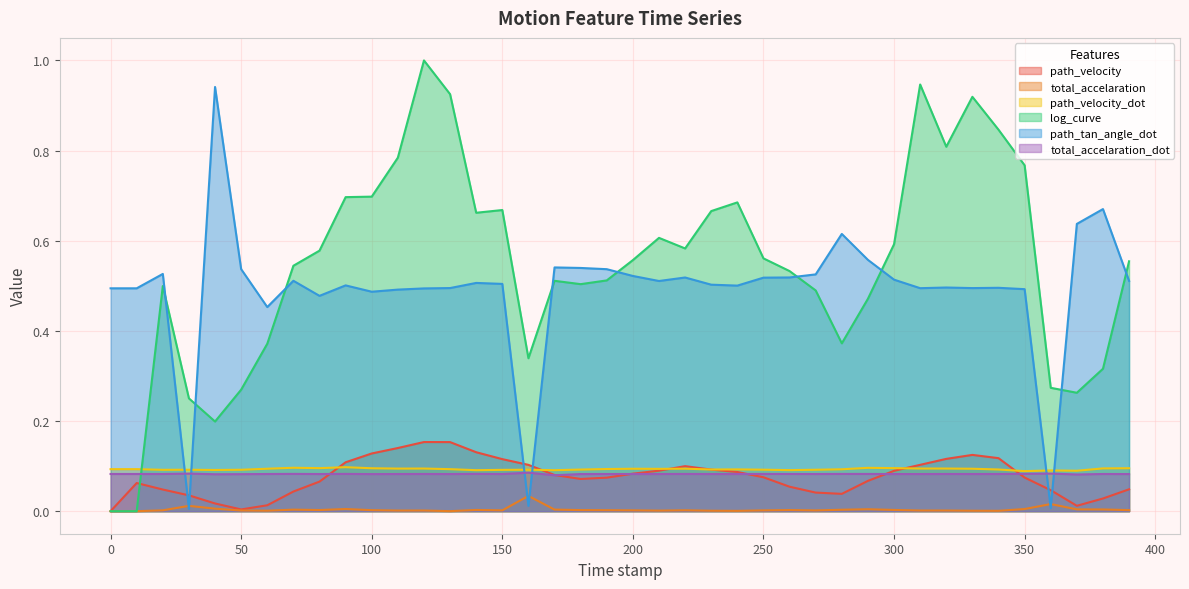

Rank the categories by path_velocity_dot value from highest to lowest.

90.0, 70.0, 290.0, 300.0, 80.0, 390.0, 100.0, 380.0, 120.0, 310.0, 320.0, 110.0, 220.0, 60.0, 200.0, 330.0, 210.0, 190.0, 0.0, 10.0, 130.0, 280.0, 240.0, 340.0, 230.0, 180.0, 250.0, 160.0, 30.0, 270.0, 50.0, 20.0, 150.0, 40.0, 260.0, 170.0, 140.0, 360.0, 370.0, 350.0